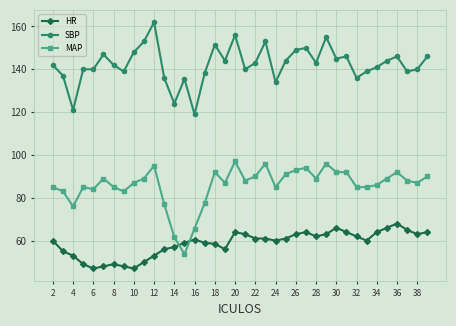

True or false: MAP and SBP cross at least once.

False